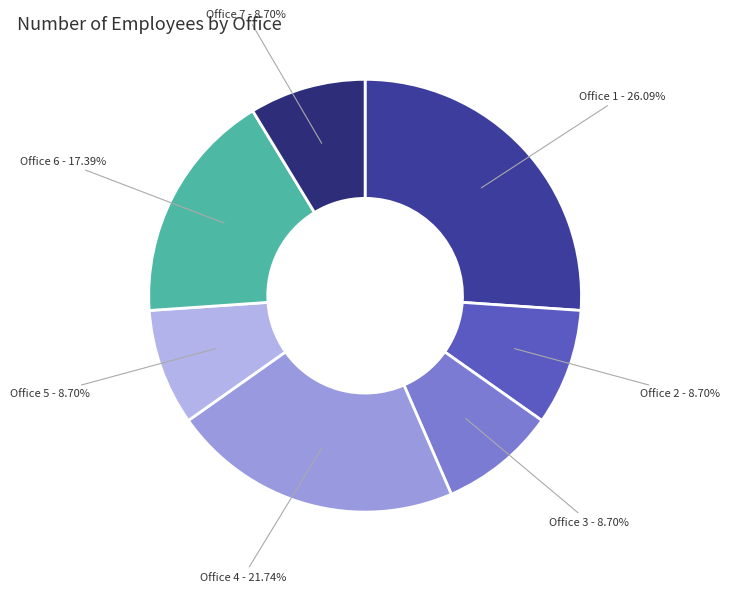

Which slice is the largest?

Office 1
(San Francisco)